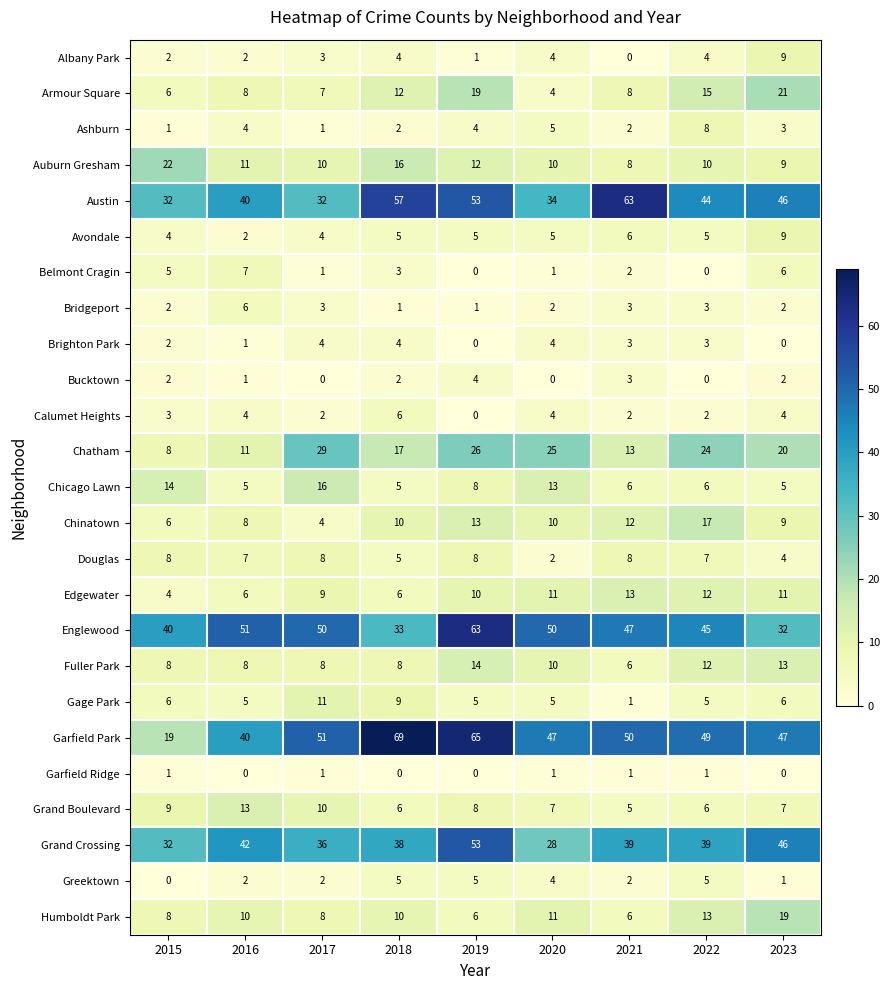

What is the greatest value displayed?

69